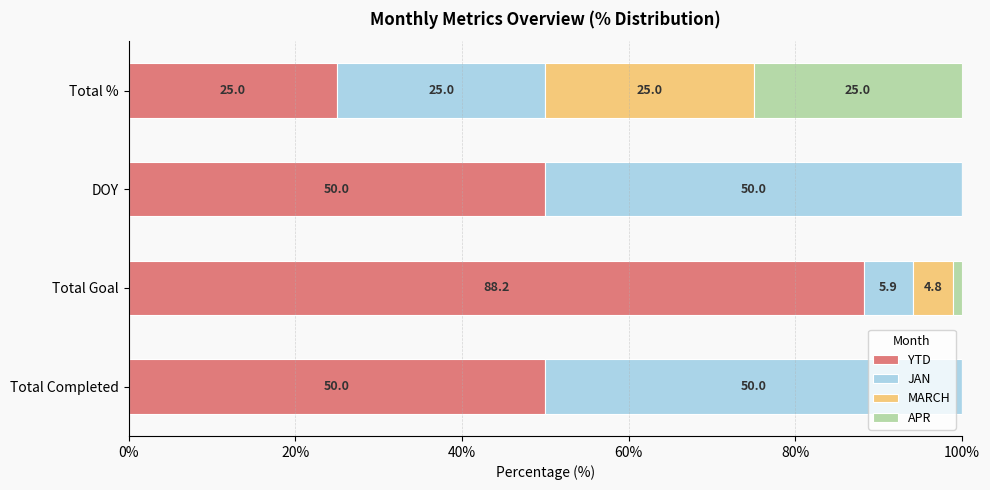

What is the sum of all YTD values?

213.2